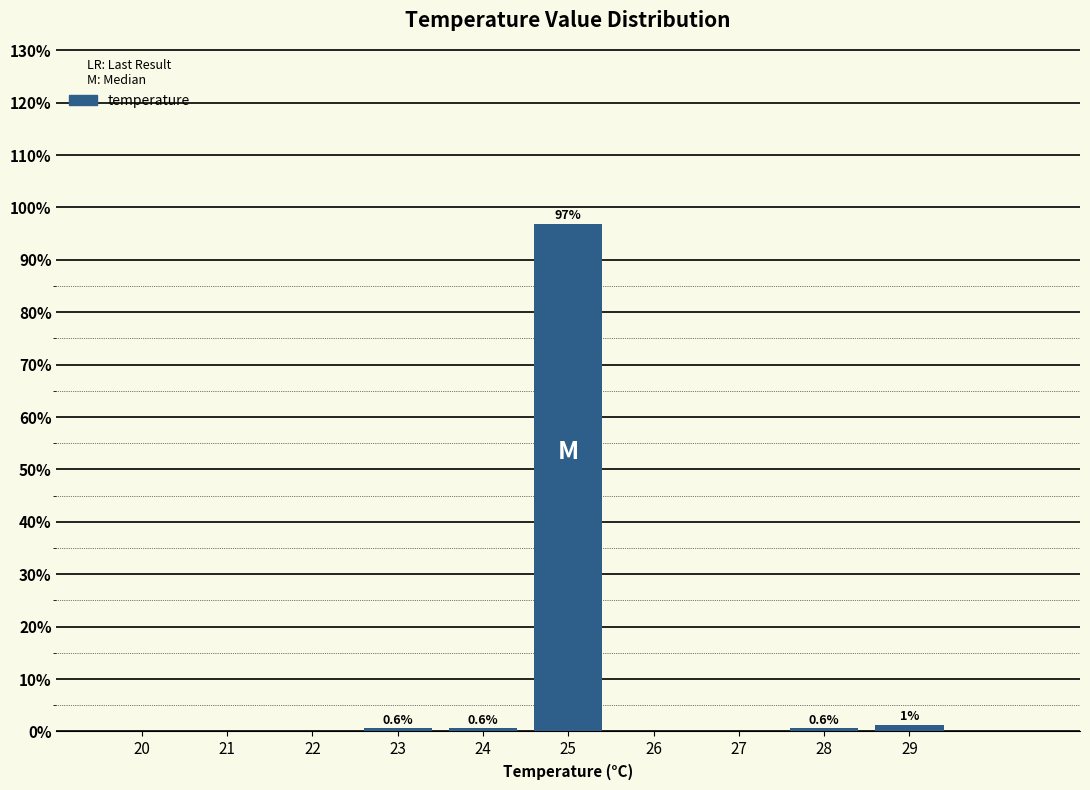

Which label corresponds to the largest value in the chart?

25